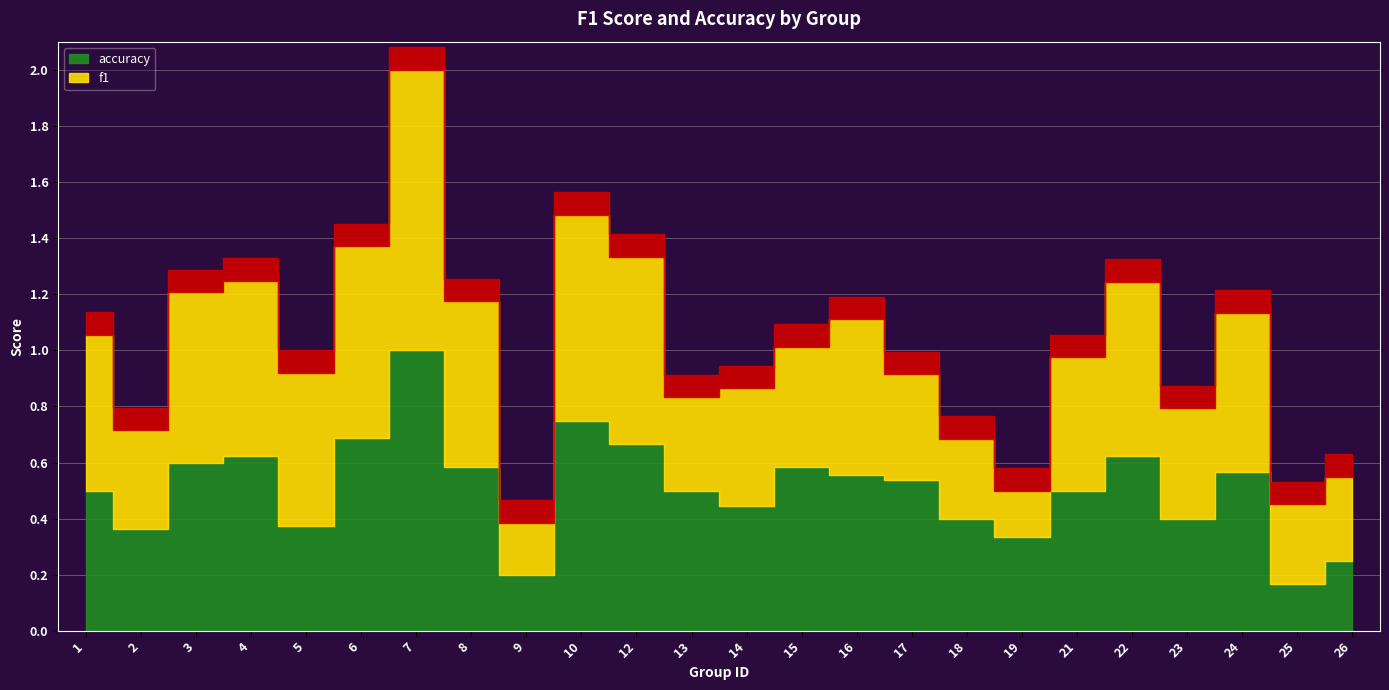

Which series has the largest total across all categories?

accuracy